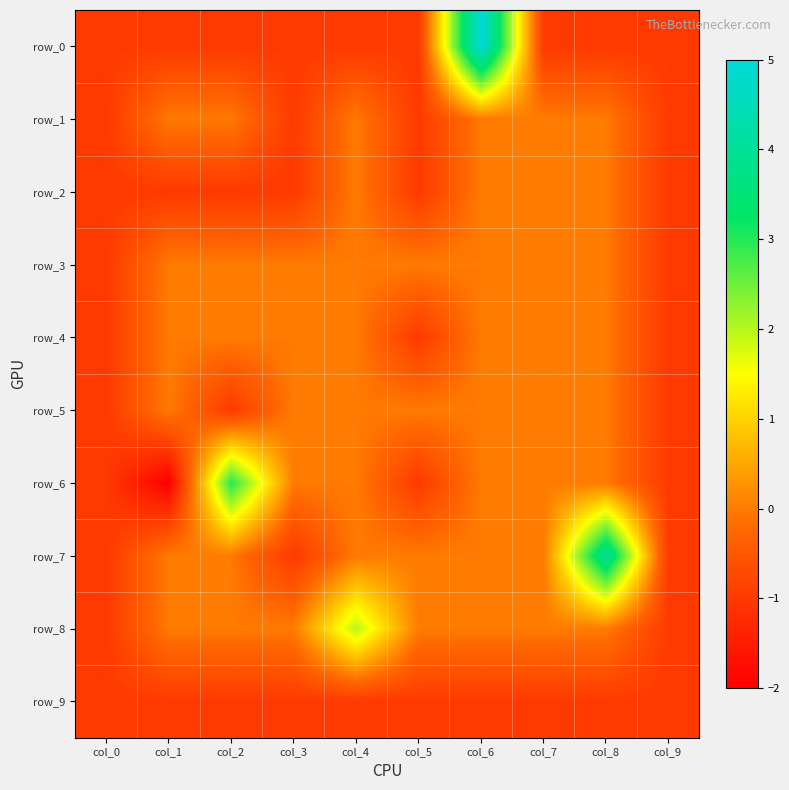

What is the total value across all series at col_3?

-5